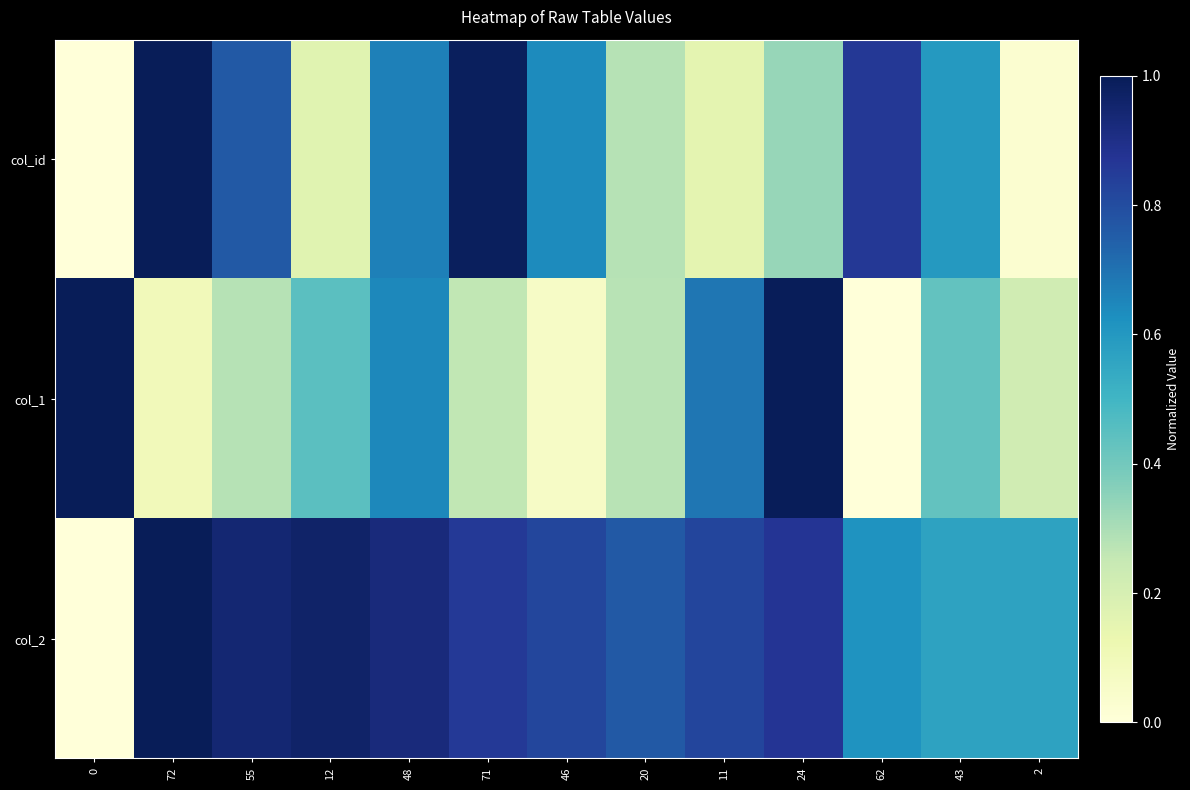

At how many categories does at least one series exceed 0?

13